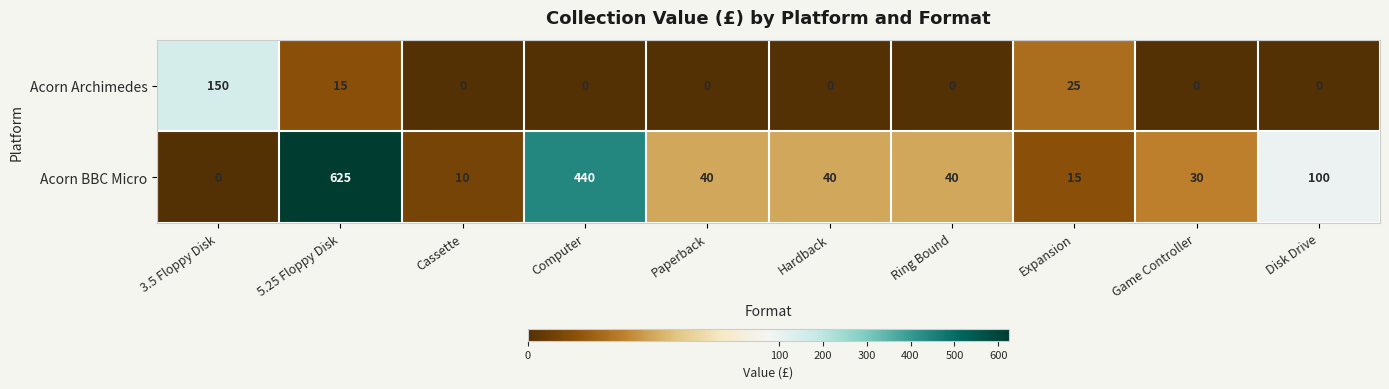

Between Ring Bound and Game Controller, which series saw the biggest shift?

Acorn BBC Micro